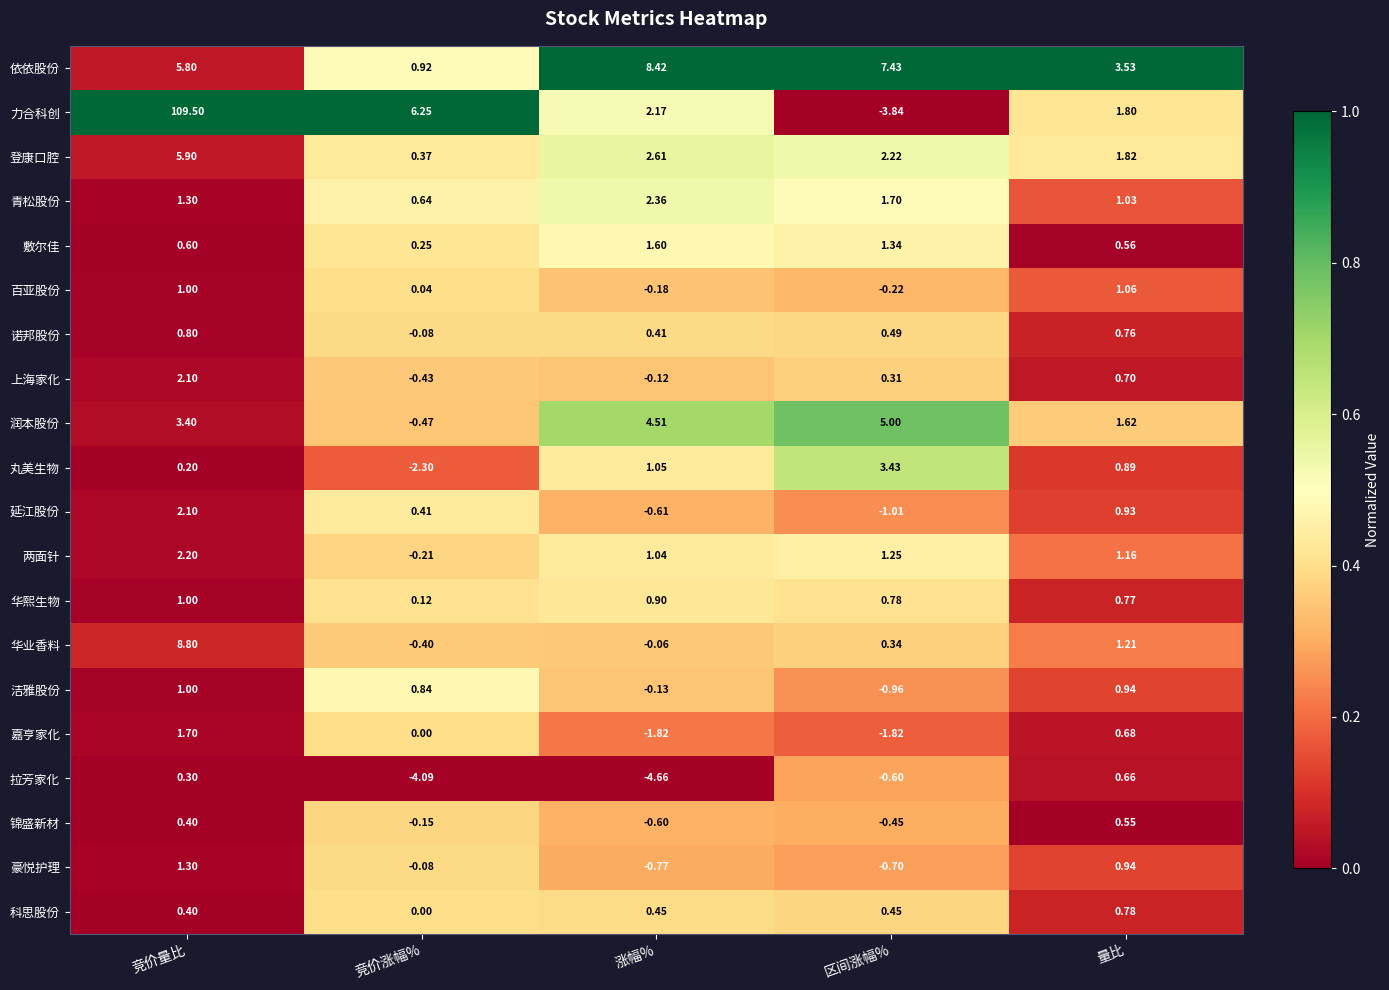

Where is 依依股份 nearest to the value 4?

量比